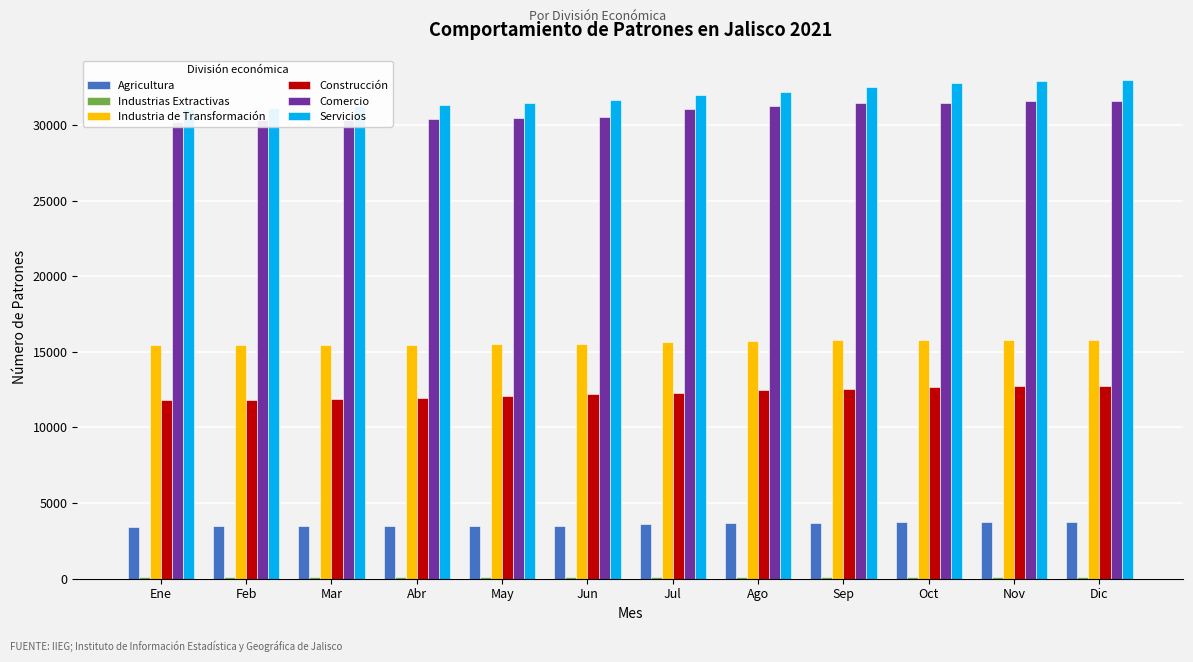

What position from the right is Oct?

3